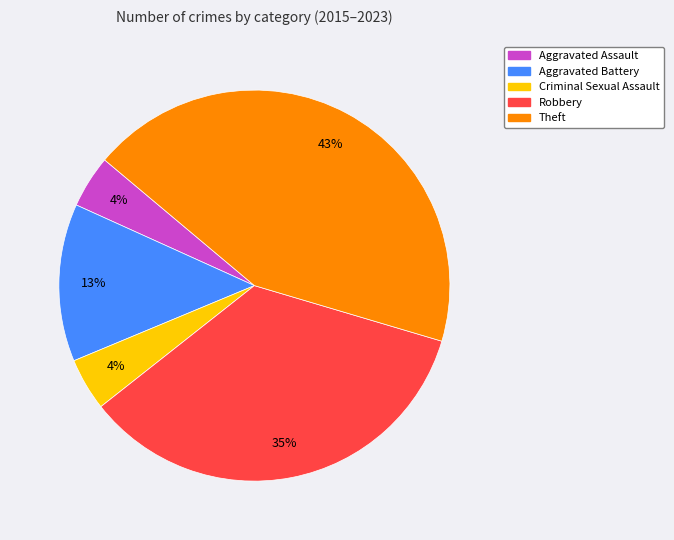

Combined, do Theft and Aggravated Assault account for over 50%?

No